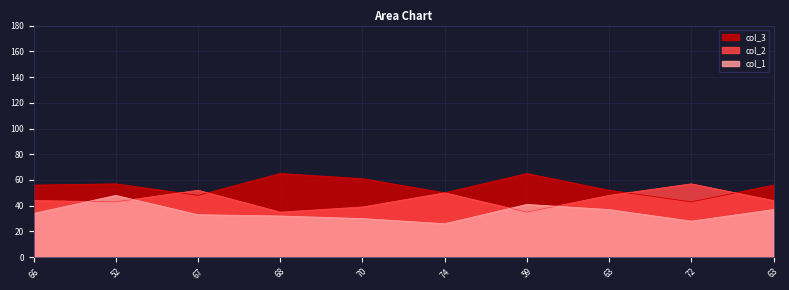

What is the difference between the maximum and minimum values in the col_2 series?

22